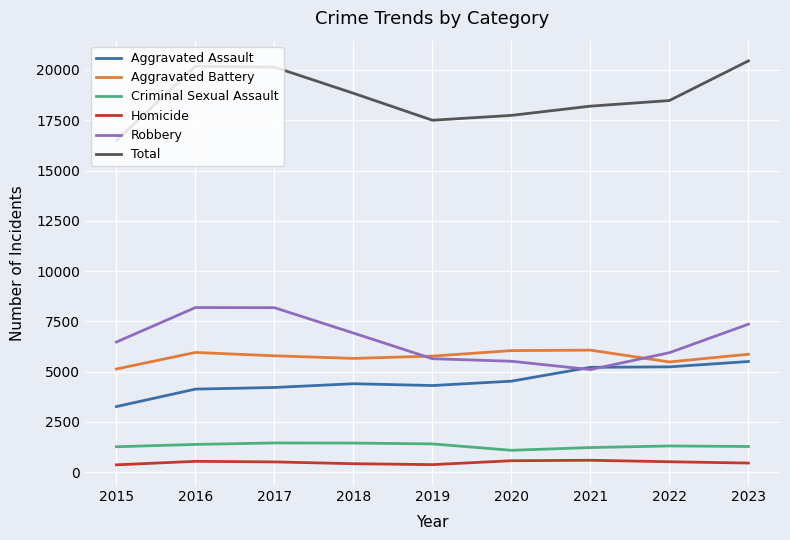

What is the difference between the maximum and minimum values in the Aggravated Assault series?

2241